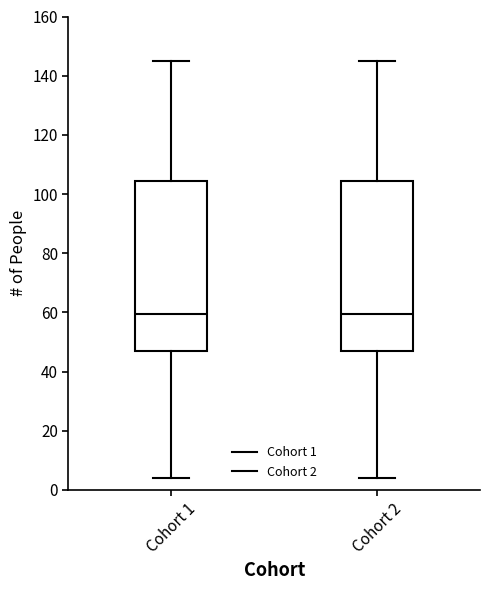

Where does the upper whisker of the box for Cohort 1 end on the y-axis? The values are not printed on the chart, so give them approximately, as read against the axis.

146